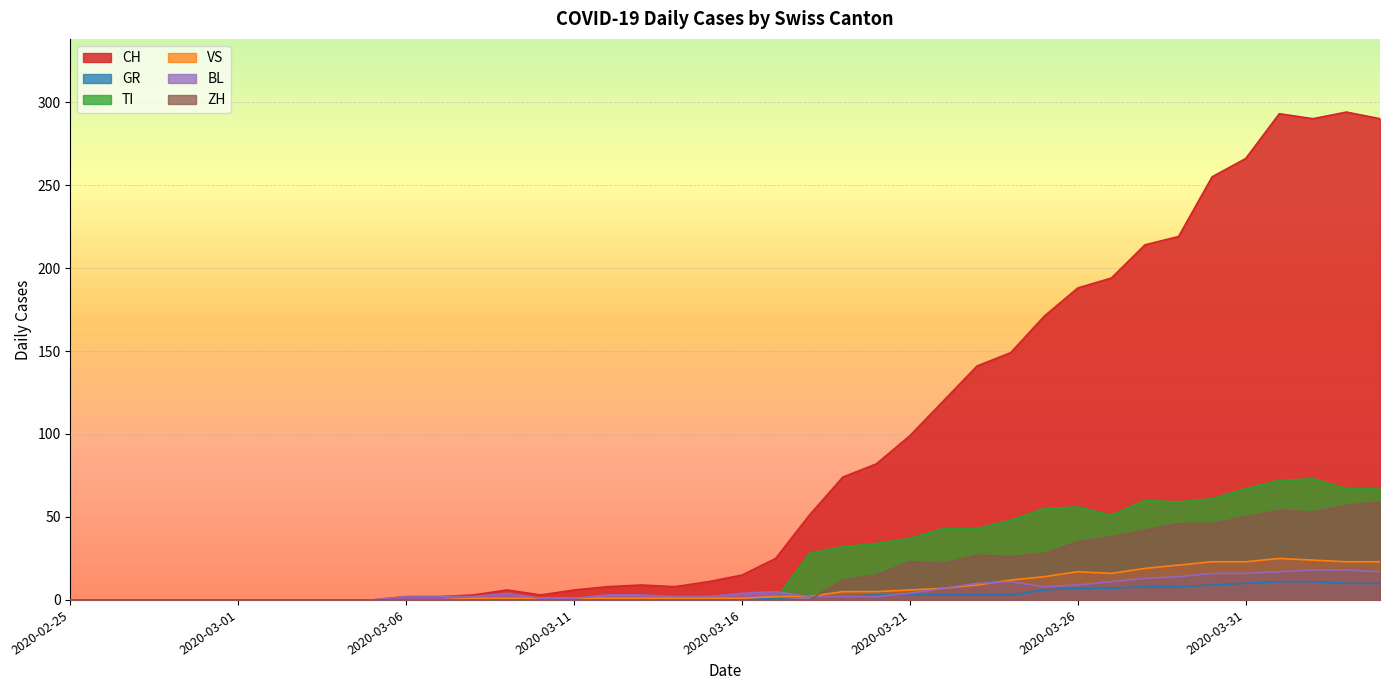

At which label does VS reach its peak?

2020-04-01